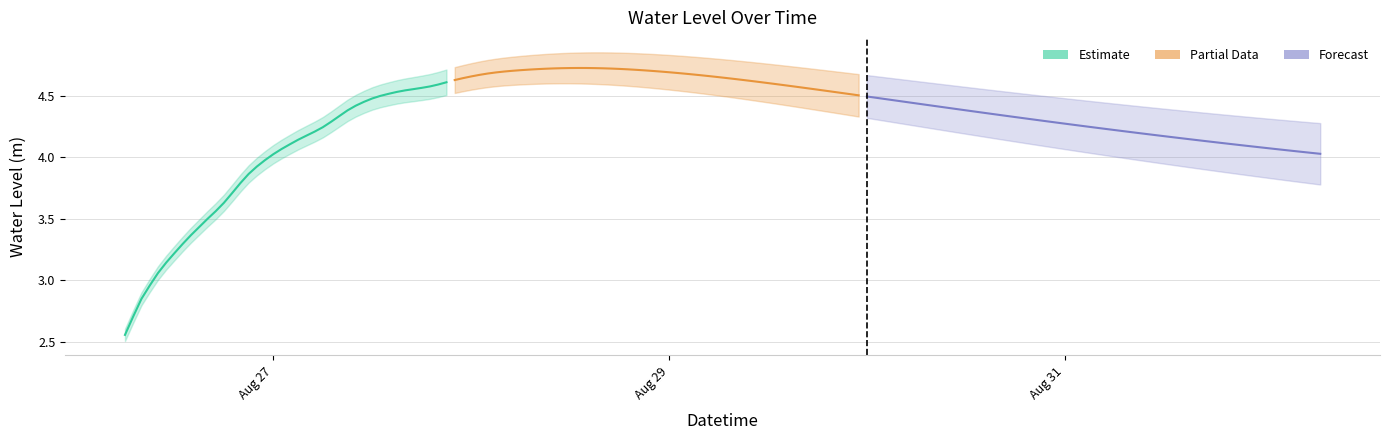

True or false: the data has more than 1 interior local peaks.

False